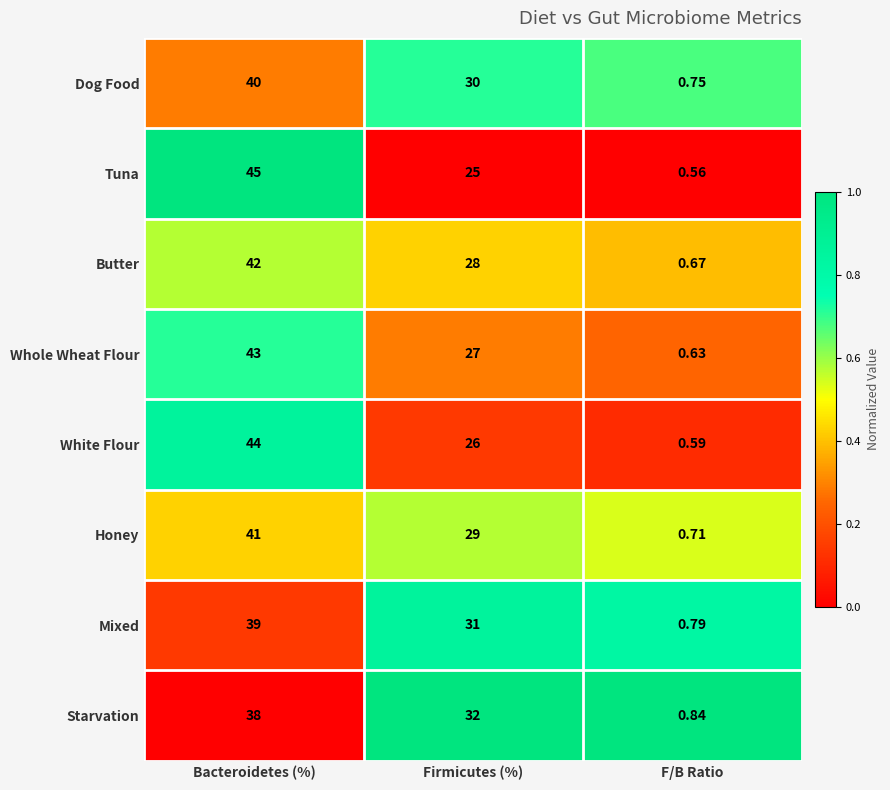

At which category does the chart reach its minimum across all series?

F/B Ratio